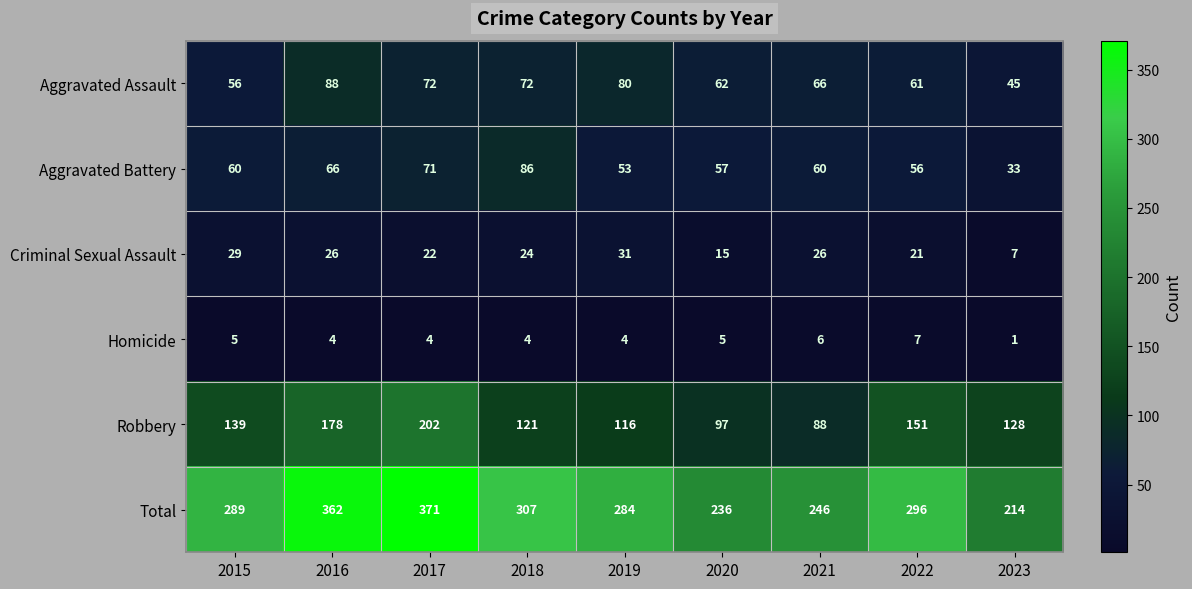

What is the sum of all Robbery values?

1220